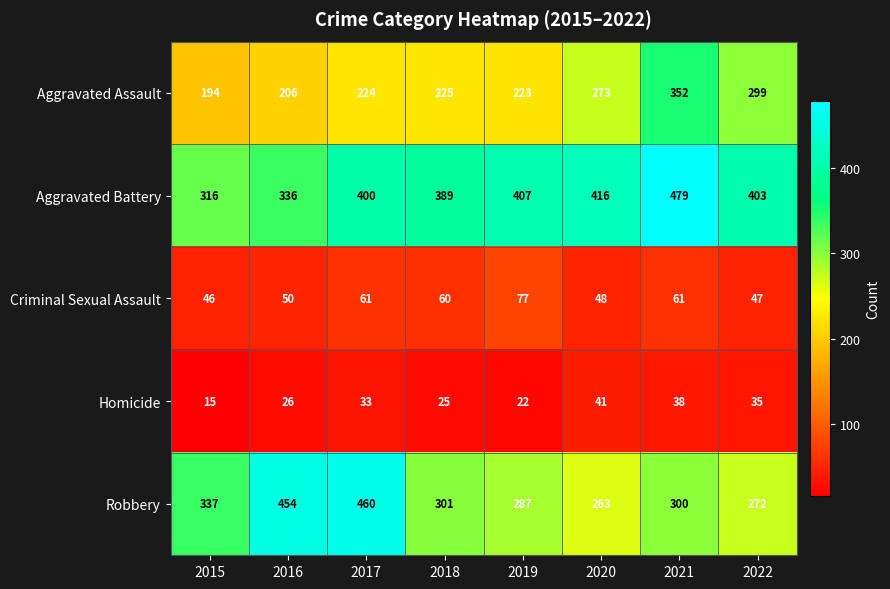

At how many categories does at least one series exceed 128?

8